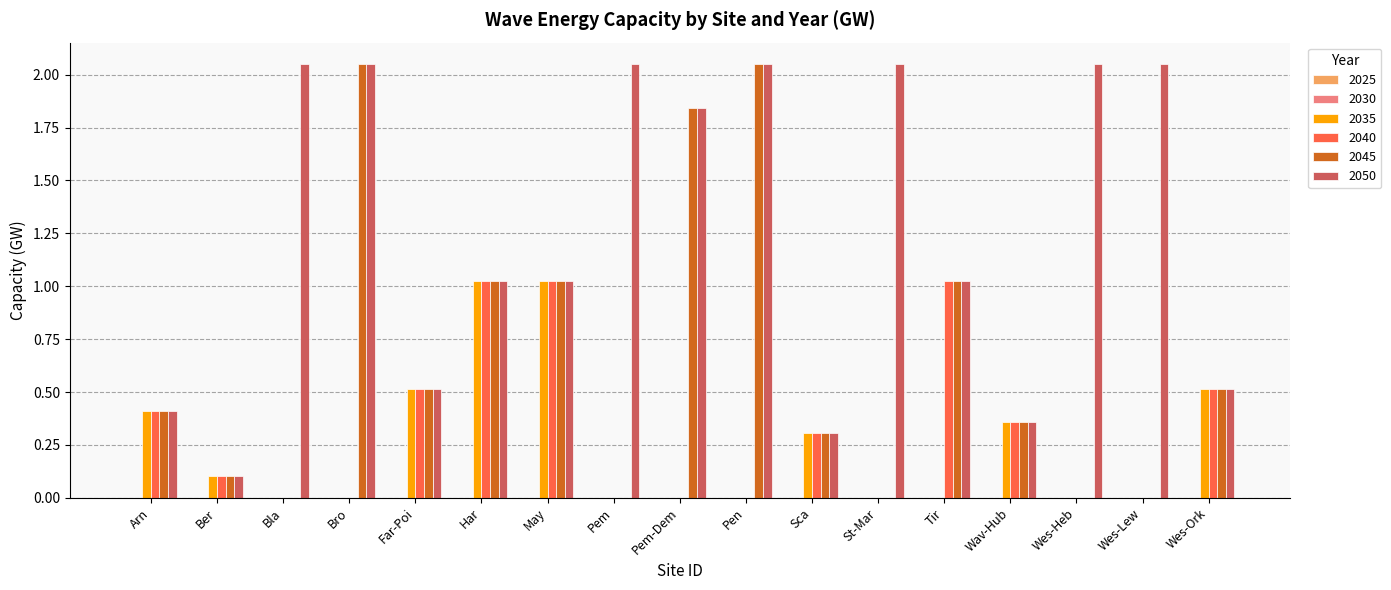

Which series has the largest total across all categories?

2050